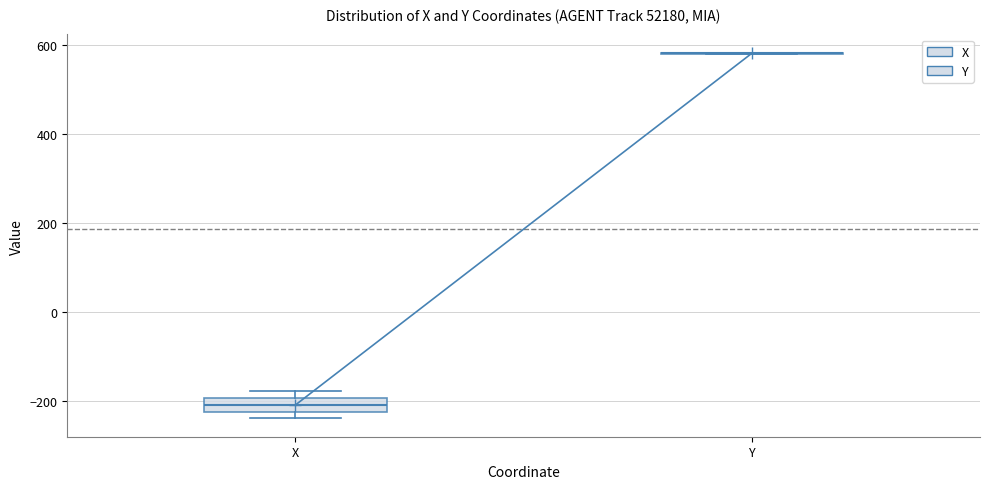

Which box is the tallest, from its lower edge to its upper edge?

X